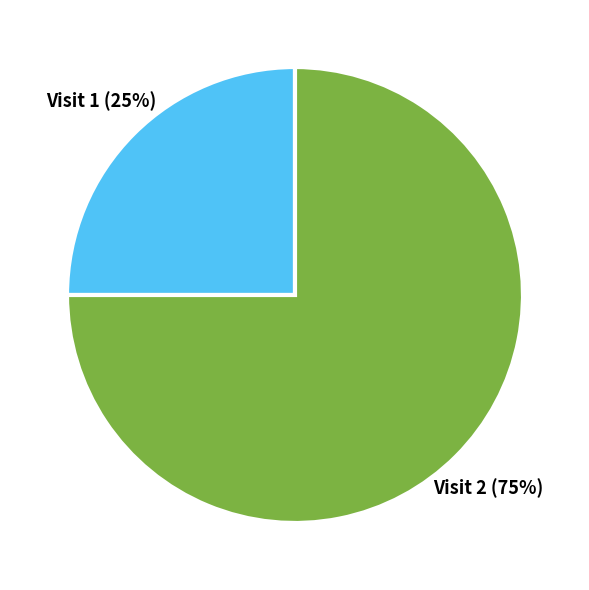

What is the ratio of the value at Visit 2 to the value at Visit 1?

3.0